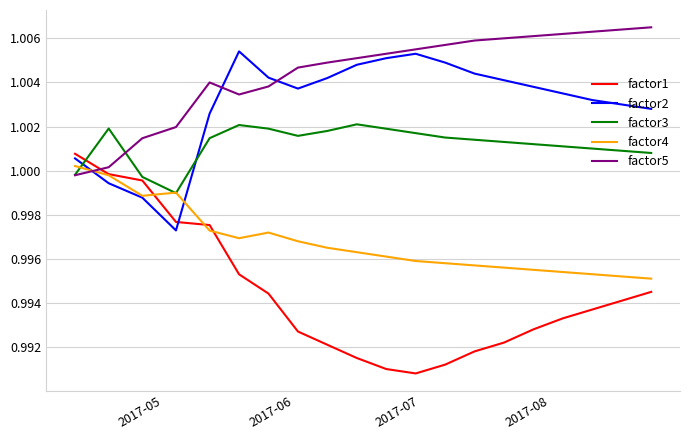

Which series has the largest total across all categories?

factor5